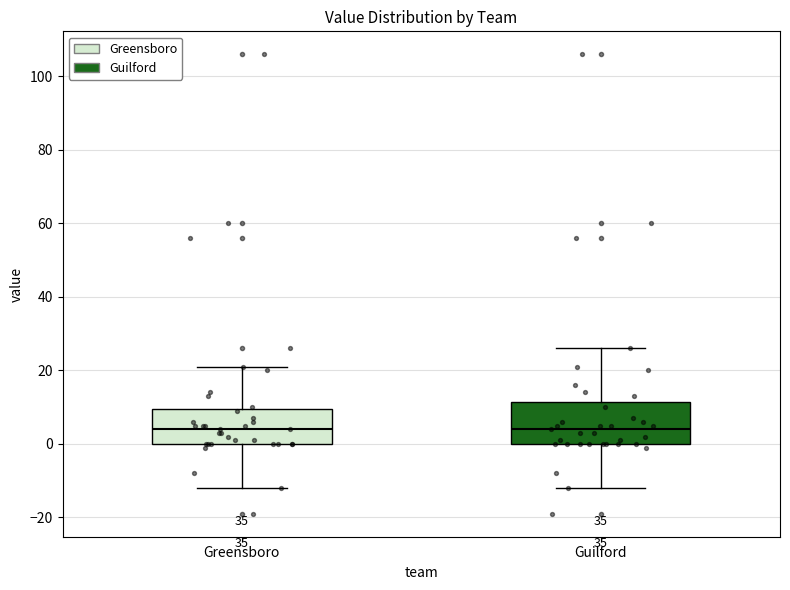

Which box is the tallest, from its lower edge to its upper edge?

Guilford